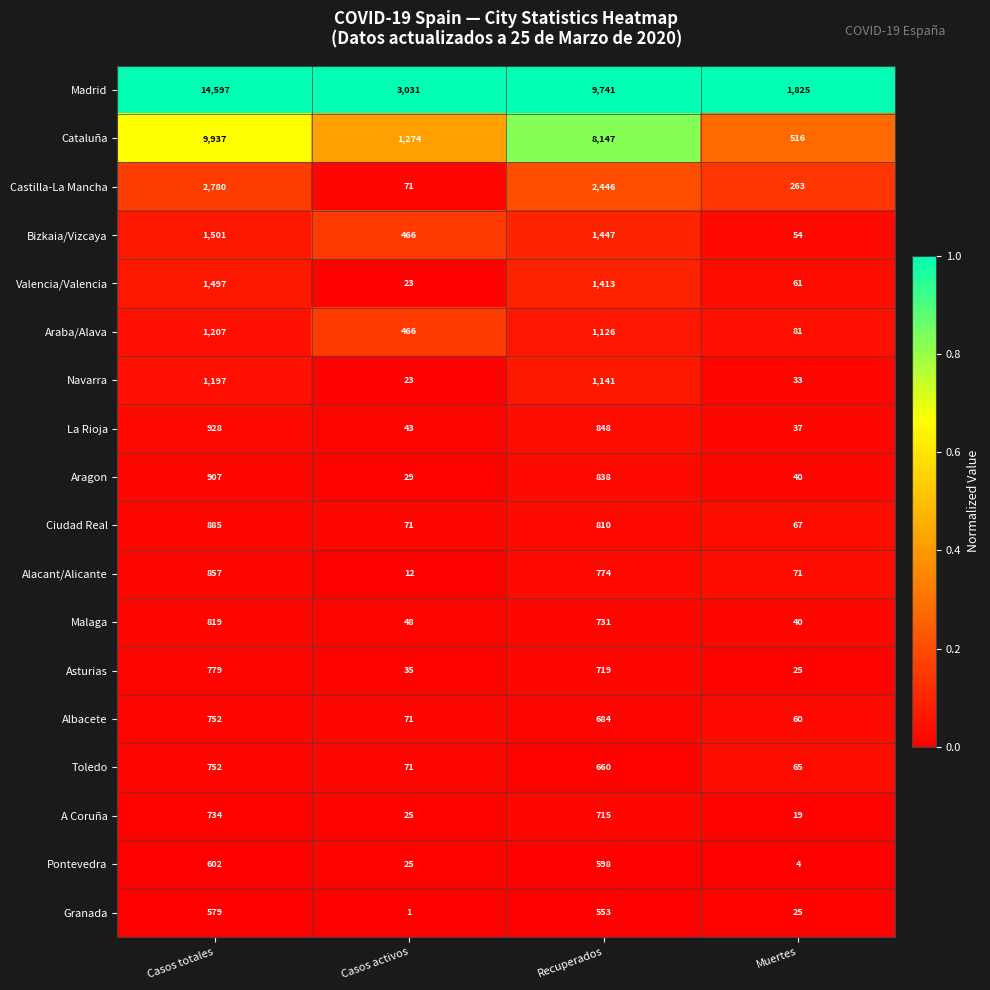

How many values in the Aragon series are below 838?

2